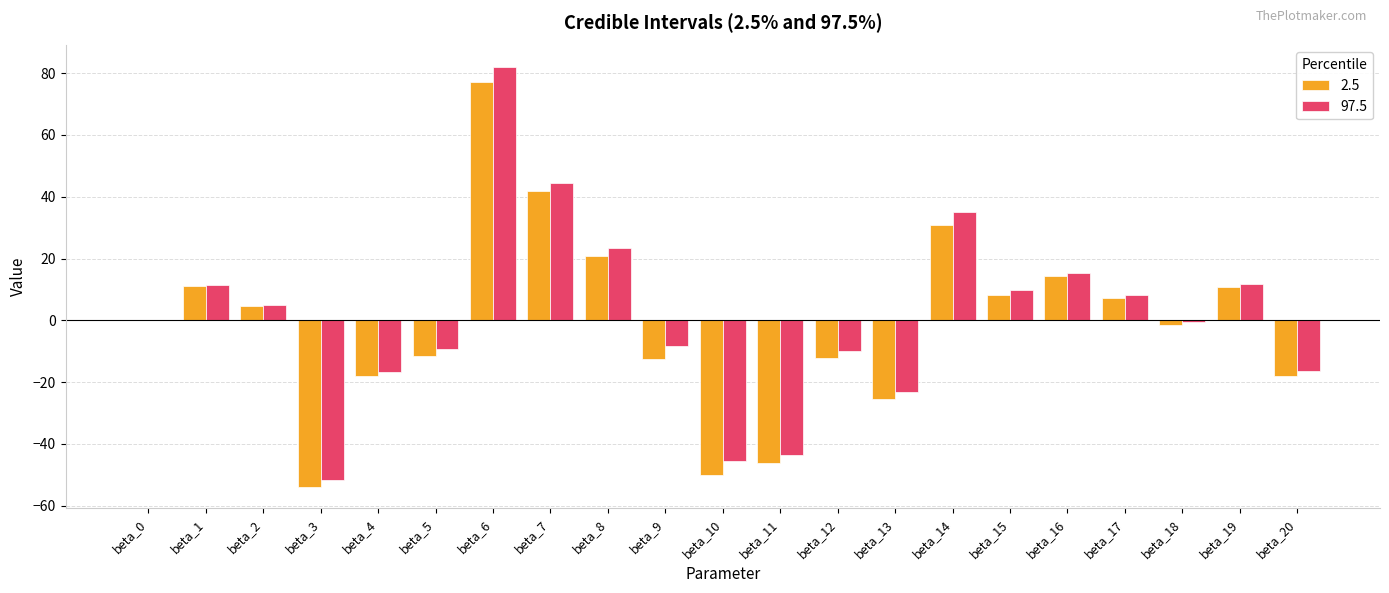

How many categories are shown in the chart?

21